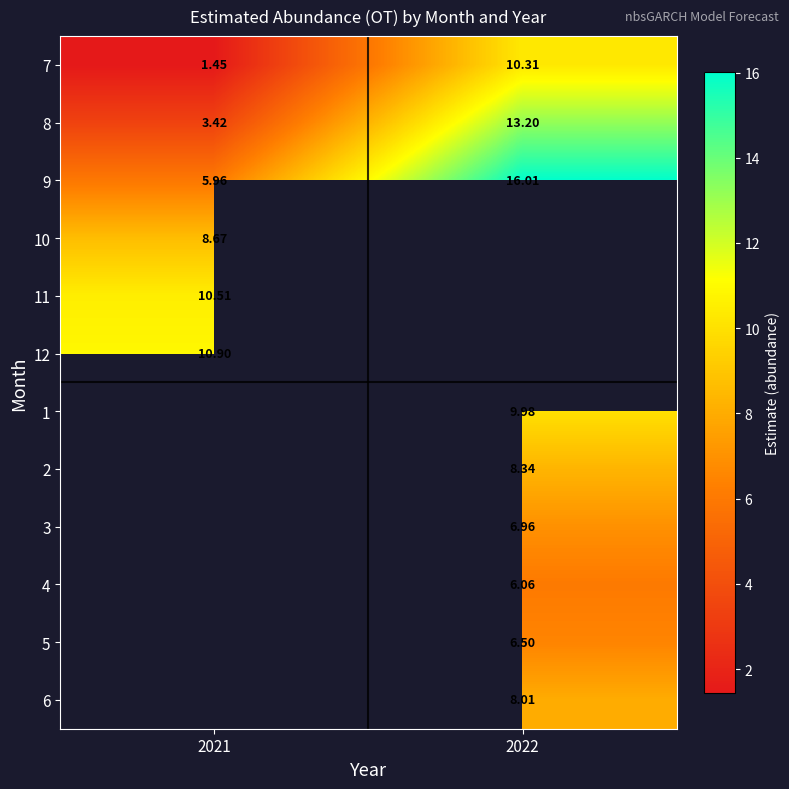

List the labels in order of 8 value, largest first.

2022, 2021